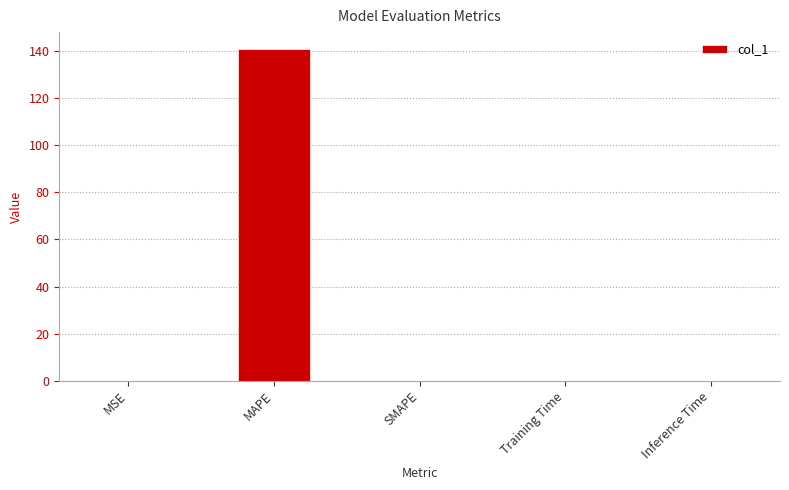

What is the greatest value displayed?

140.8